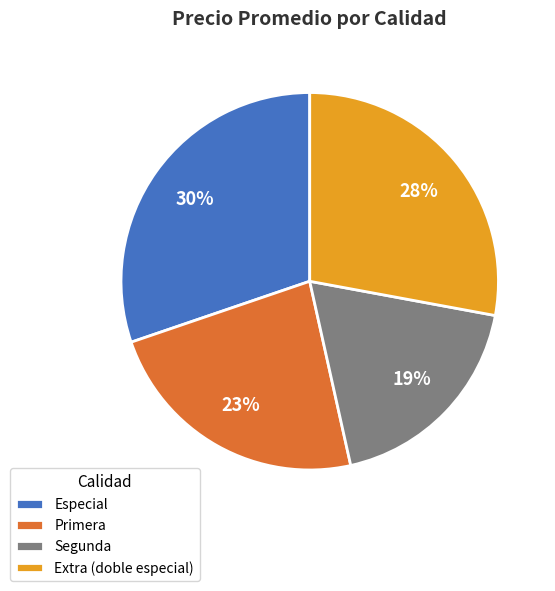

To the nearest percent, what percentage of the pie is Extra (doble especial)?

28%